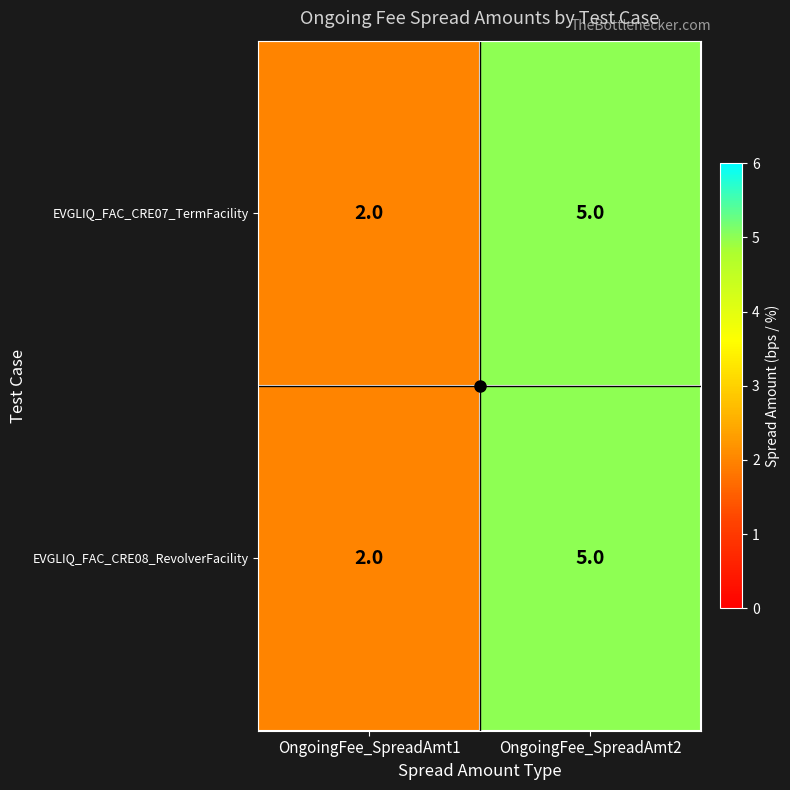

At which category does the chart reach its peak across all series?

OngoingFee_SpreadAmt2